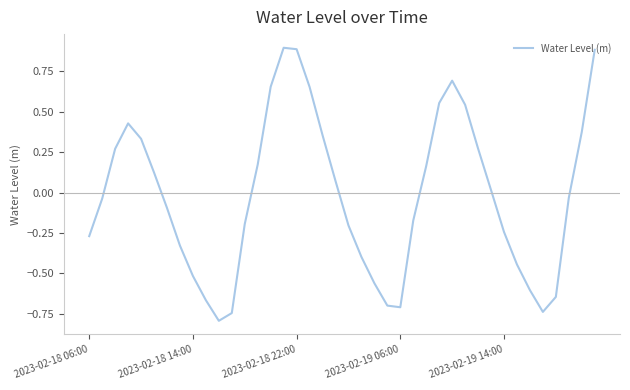

How many series are shown in this chart?

1